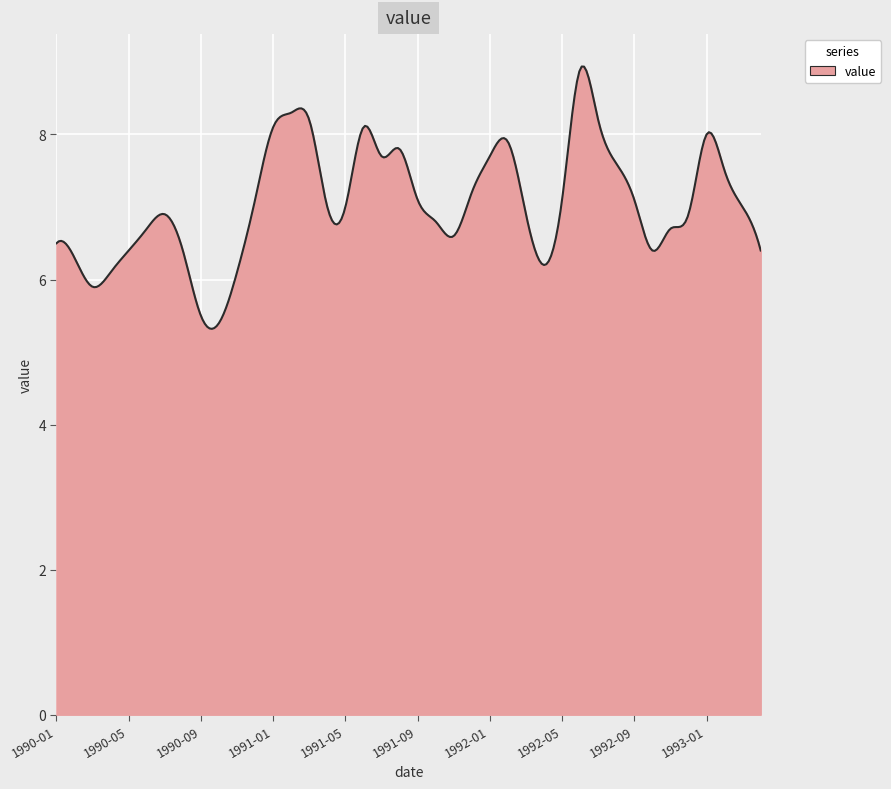

True or false: there are more than 0 points higher than both neighbors.

True